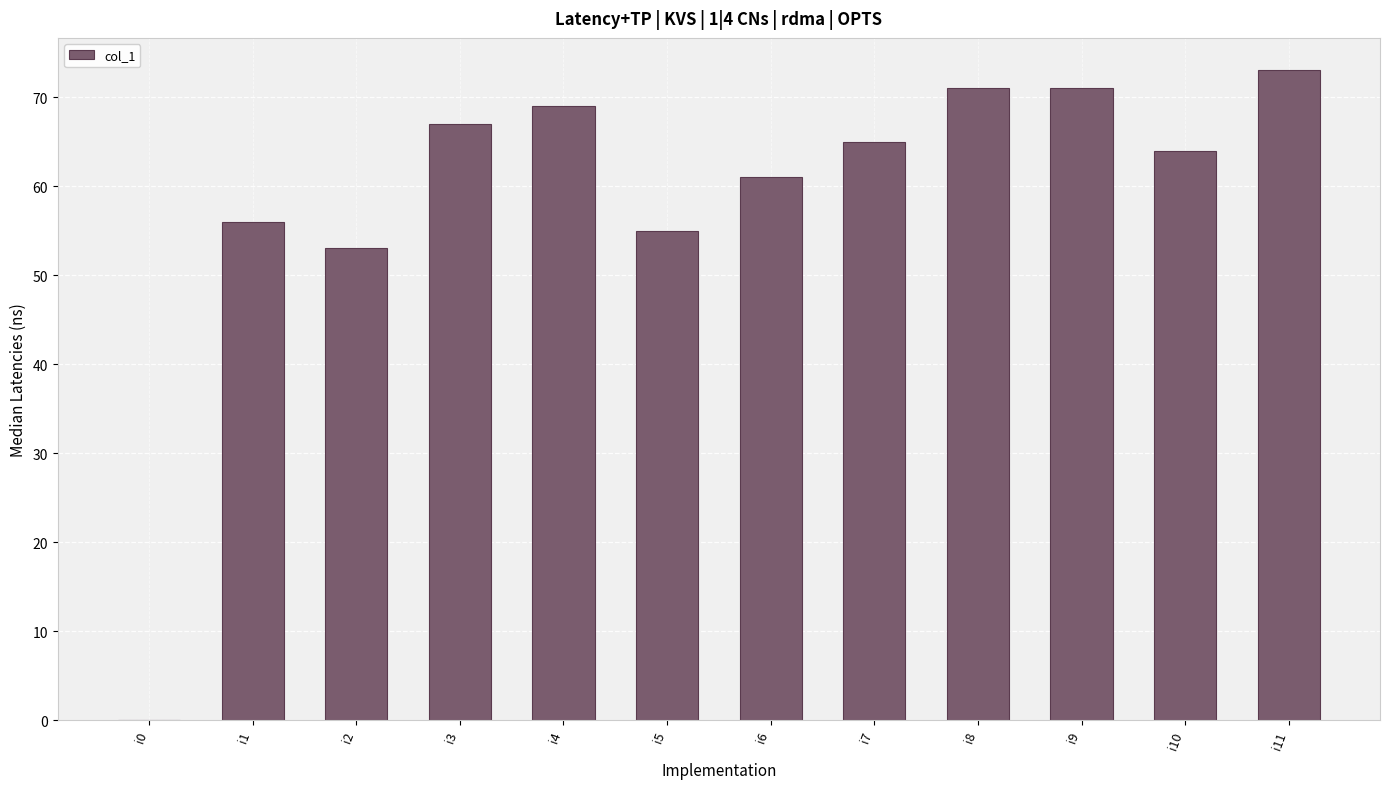

What is the difference between the values at i9 and i3?

4